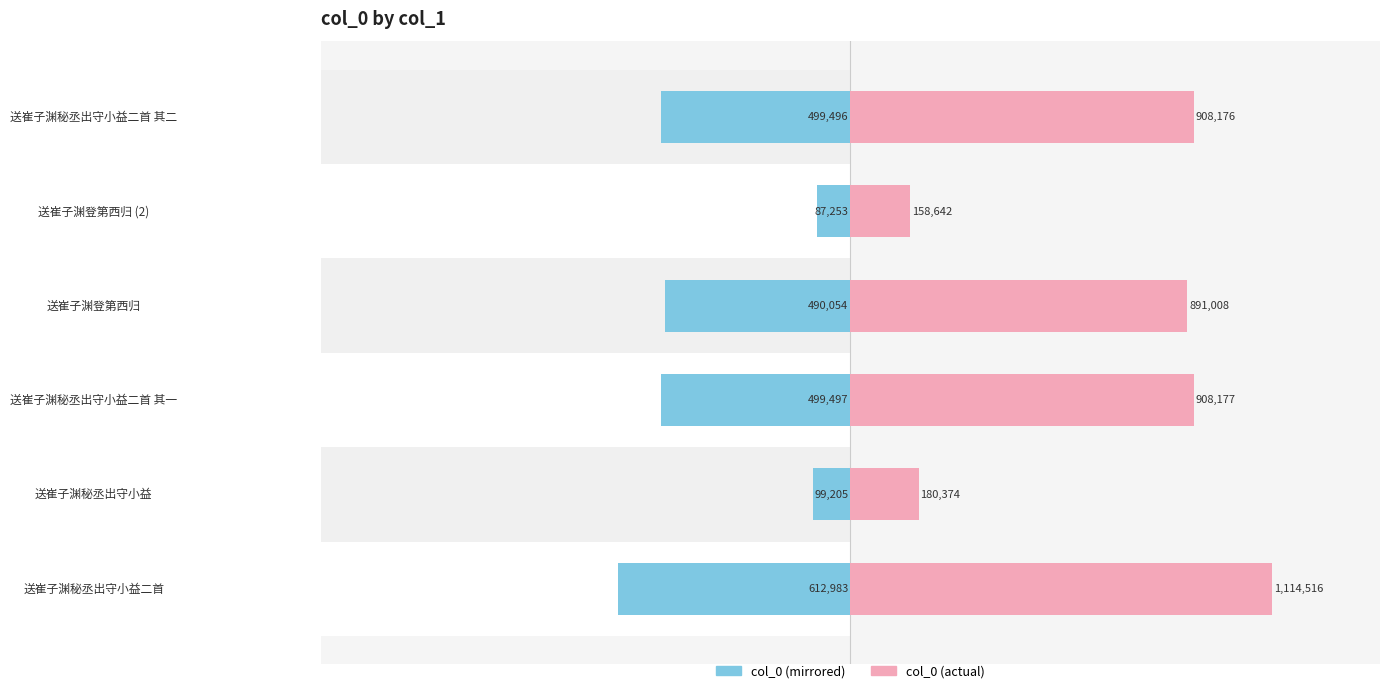

Reading left to right, extract all data points from this chart.

col_0 (left): -612983.8	-99205.7	-499497.4	-490054.4	-87253.1	-499496.8
col_0 (right): 1114516.0	180374.0	908177.0	891008.0	158642.0	908176.0